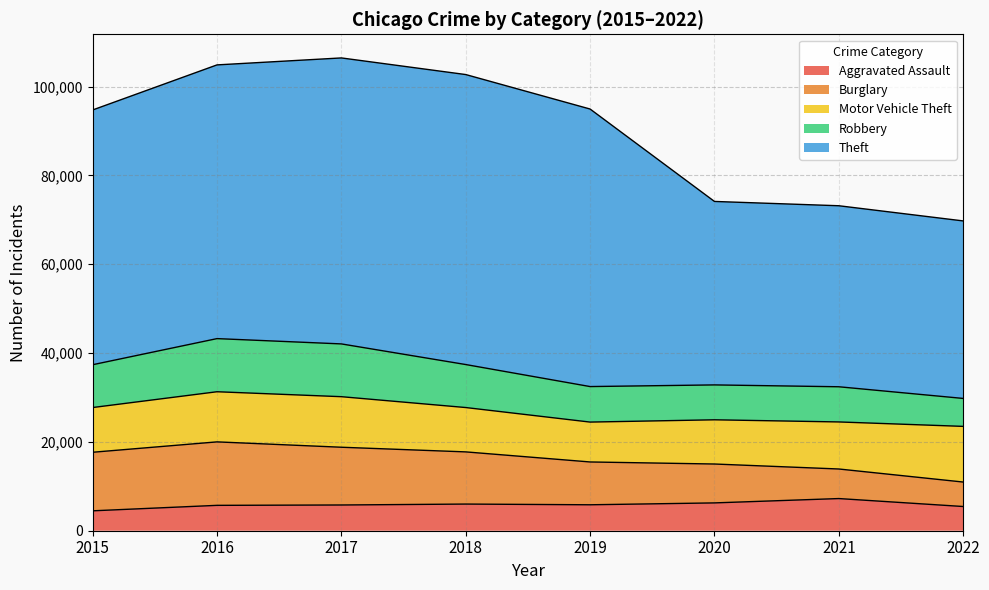

Which series changed the most between 2016 and 2017?

Theft